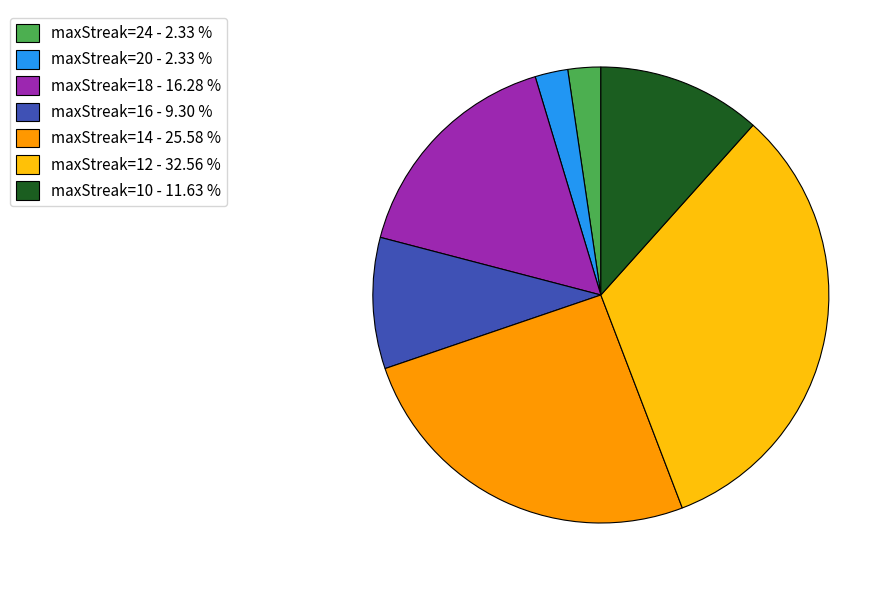

Is there any slice that represents more than half of the pie?

No